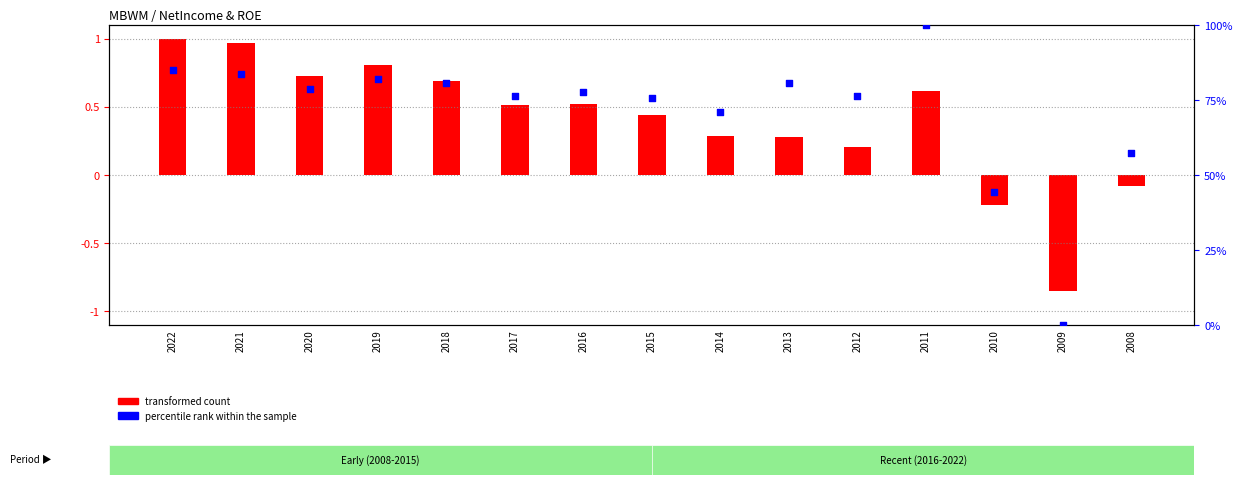

What is the total value across all series at 2021?

84.6